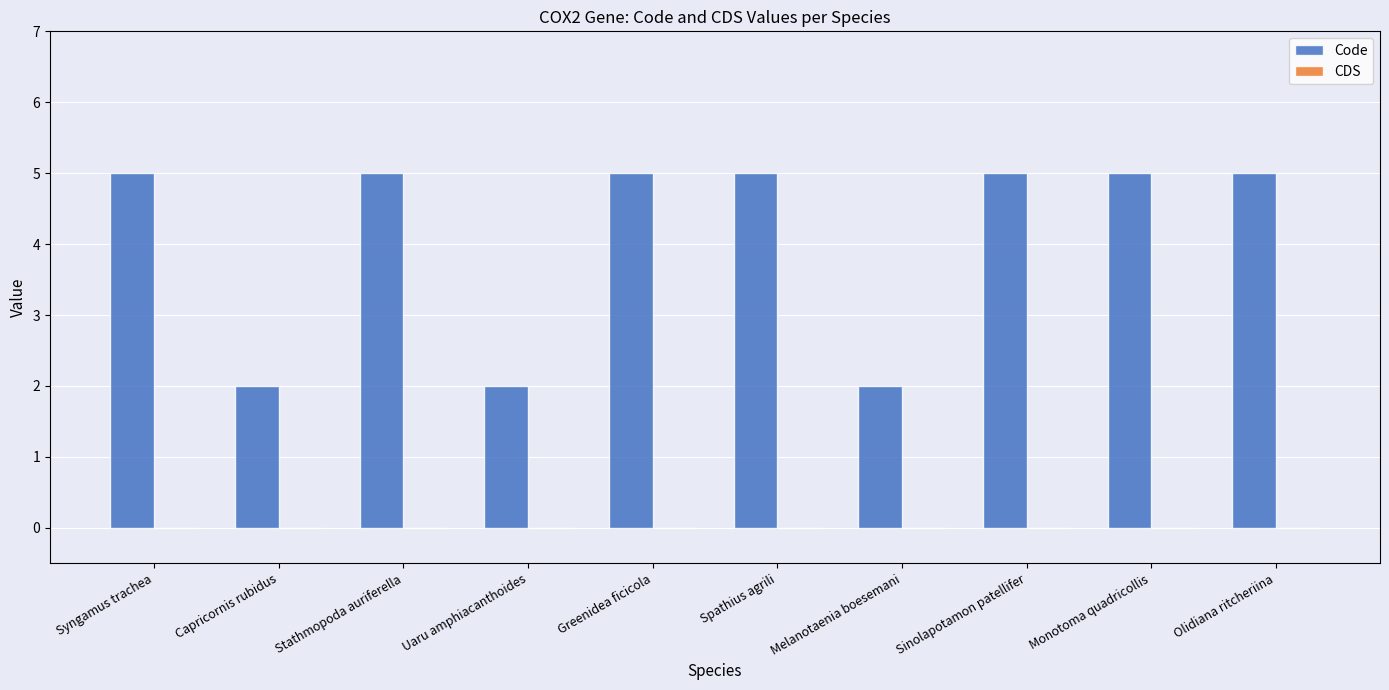

What is the maximum value shown in the chart?

5